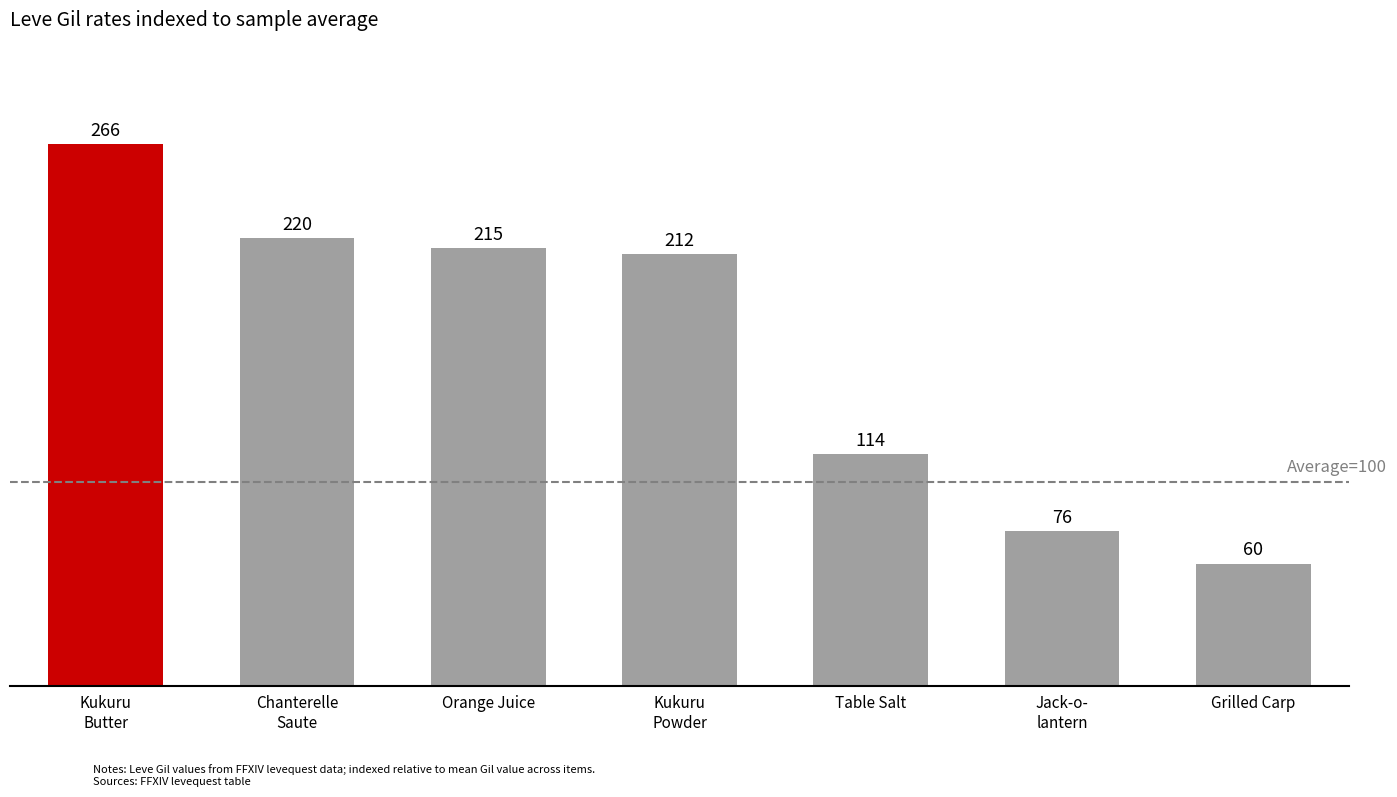

What is the value of the 5th bar from the left?

114